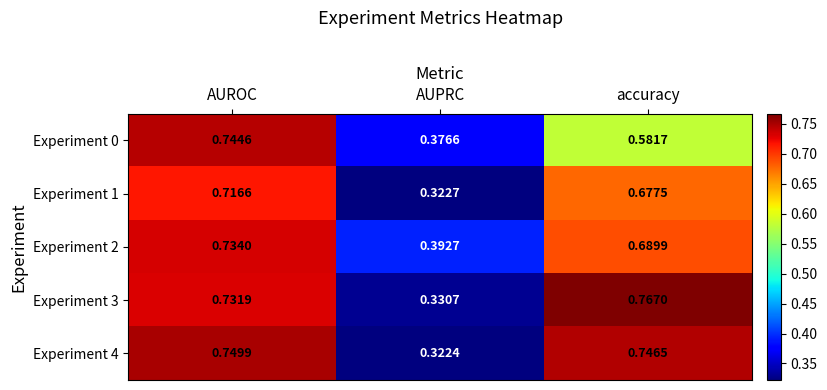

Rank the categories by Experiment 3 value from highest to lowest.

accuracy, AUROC, AUPRC